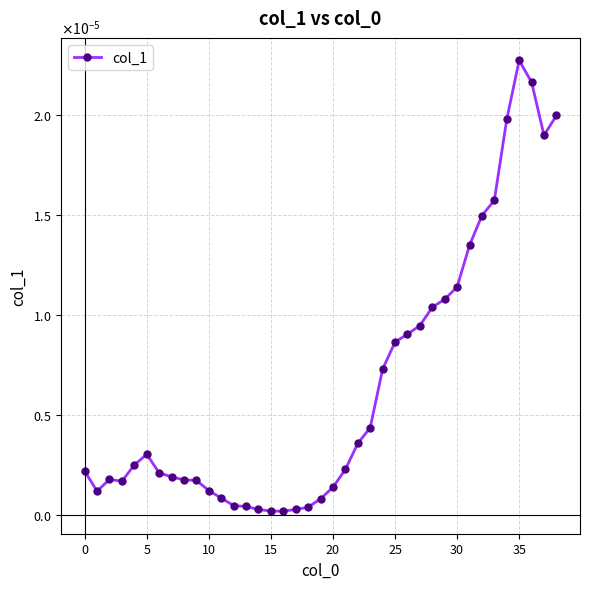

Does the chart have visible grid lines?

Yes